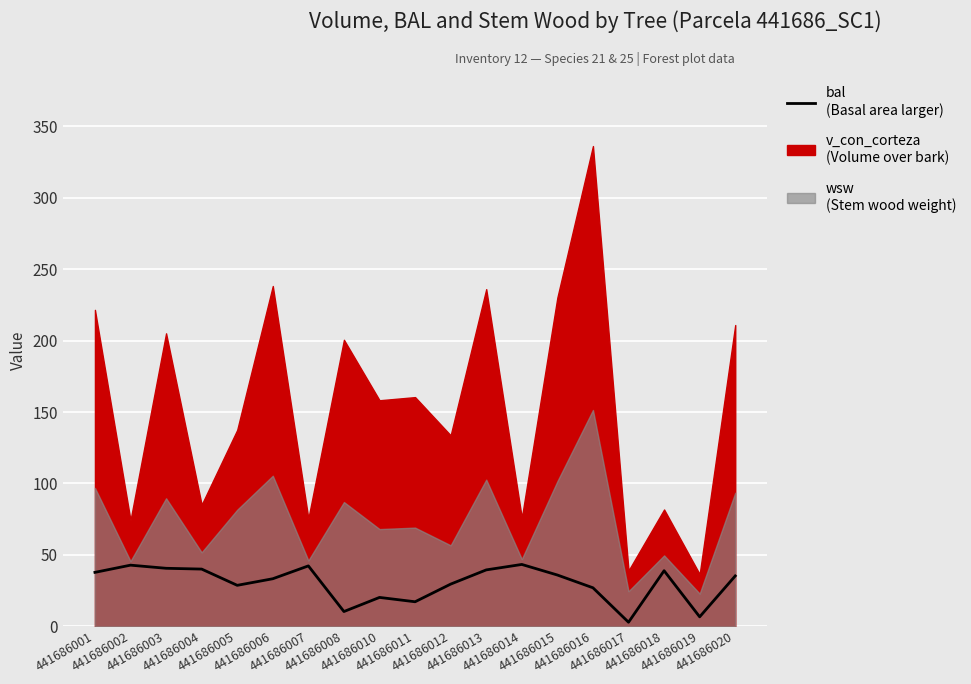

List the labels in order of value, largest first.

441686014, 441686002, 441686007, 441686003, 441686004, 441686013, 441686018, 441686001, 441686015, 441686020, 441686006, 441686012, 441686005, 441686016, 441686010, 441686011, 441686008, 441686019, 441686017